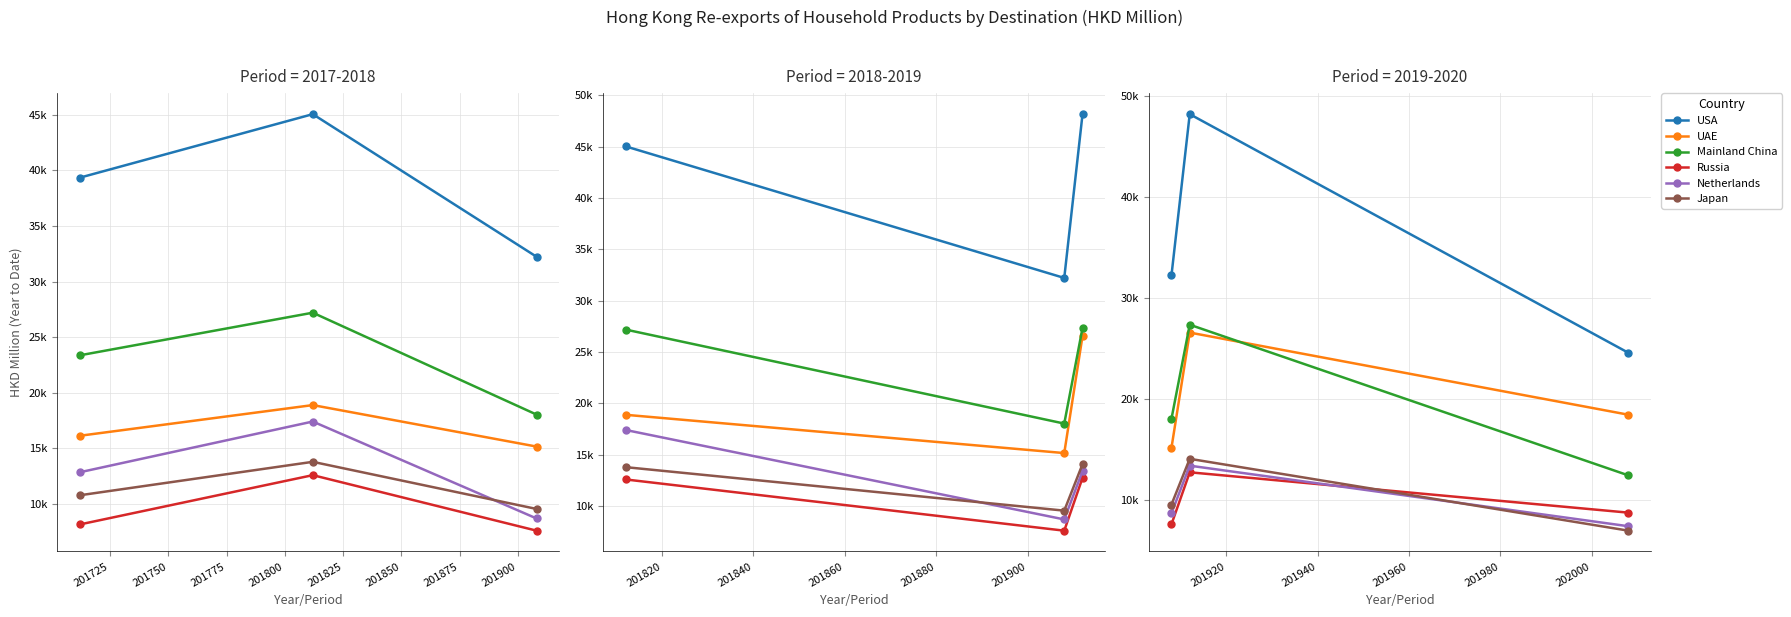

Between 201700 and 201750, which series saw the biggest shift?

USA